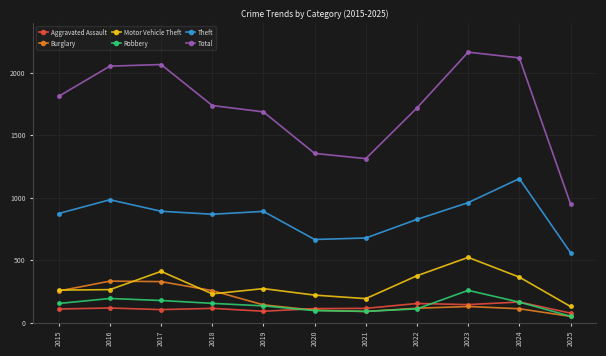

In Motor Vehicle Theft, how many points are lower than both neighbors (excluding endpoints)?

2